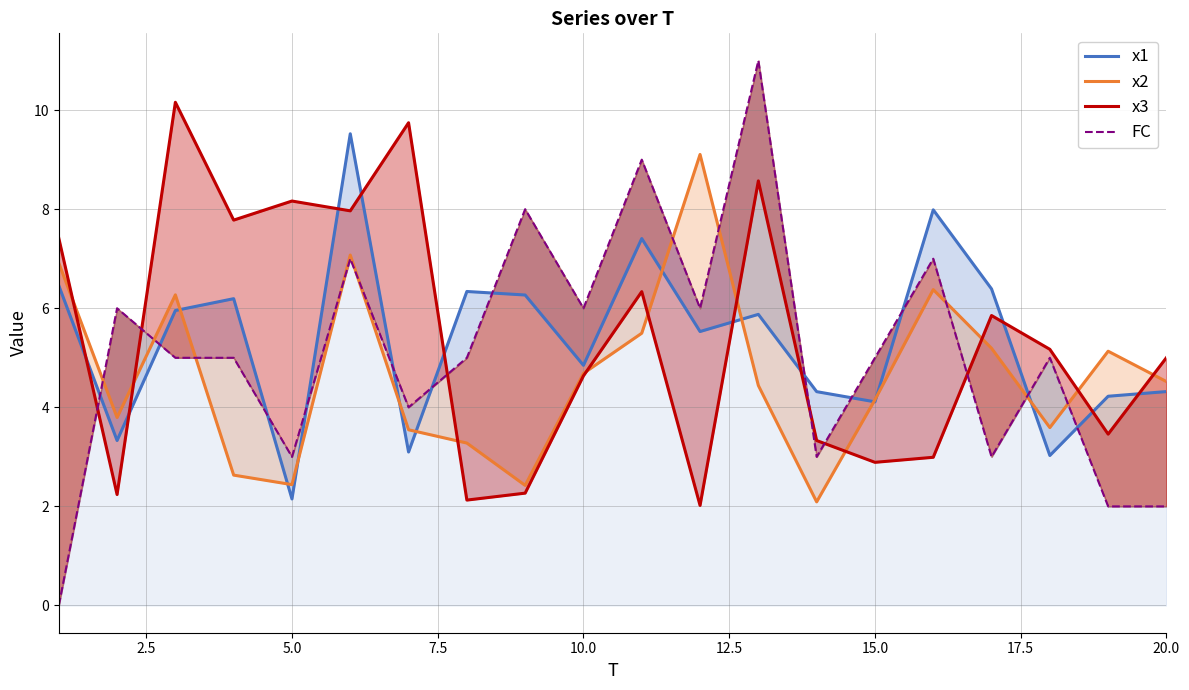

How many data points in x3 are above 5?

11